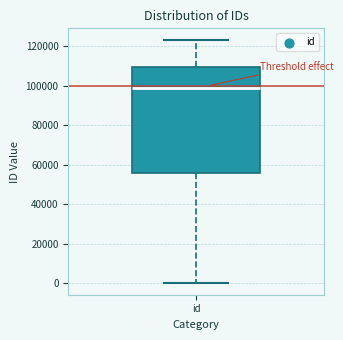

Transcribe this box plot: give where the median line is, the range the box spans, and where the two whiskers end, as read against the y-axis. The values are not printed on the chart, so give them approximately, as read against the axis.

median 98000, box 56000 to 110000, whiskers 0 to 122000